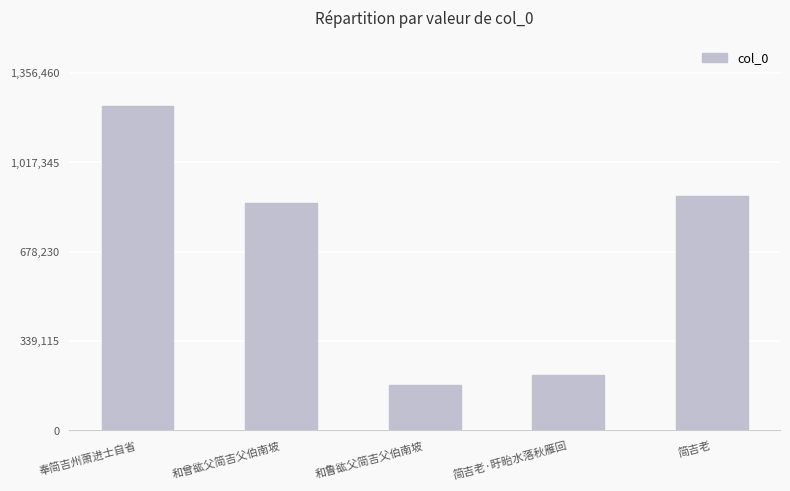

What is the ratio of the value at 简吉老 to the value at 奉简吉州萧进士自省?

0.7